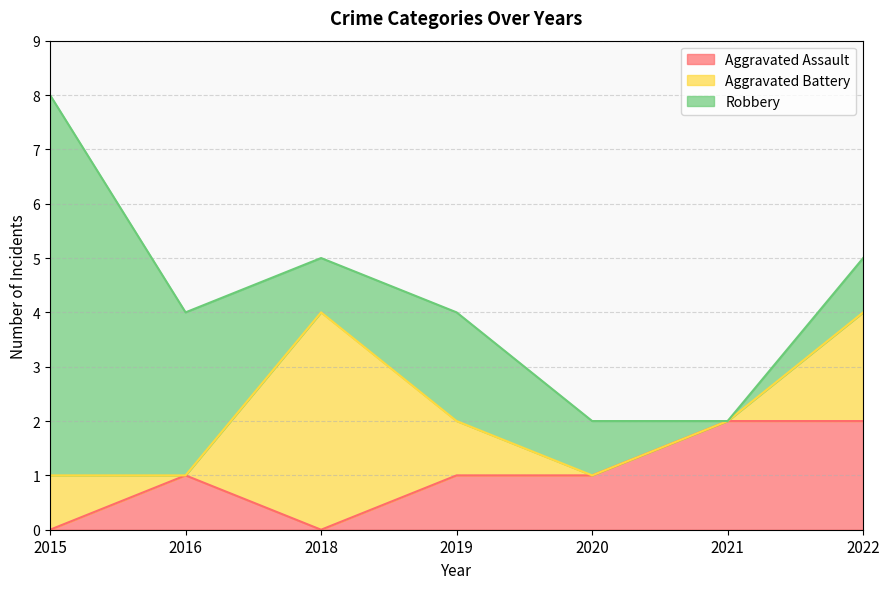

True or false: Robbery has more than 2 points higher than both neighbors.

False